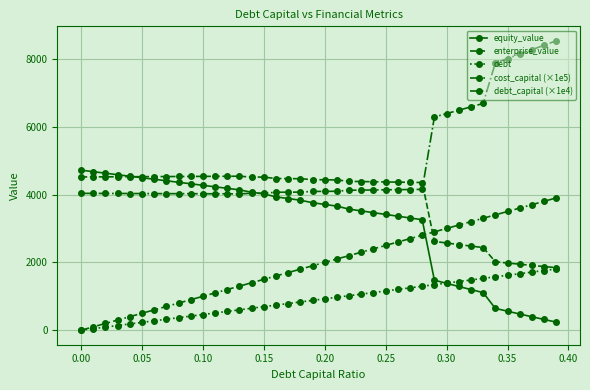

How many distinct data groups are displayed?

5